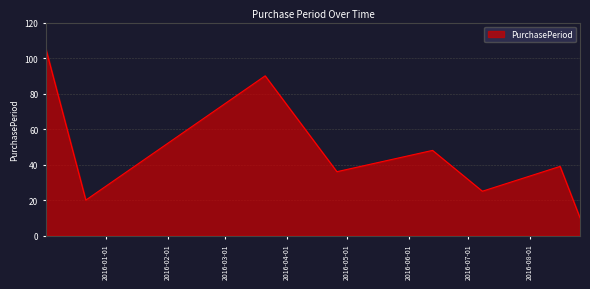

True or false: there are more than 1 points higher than both neighbors.

True